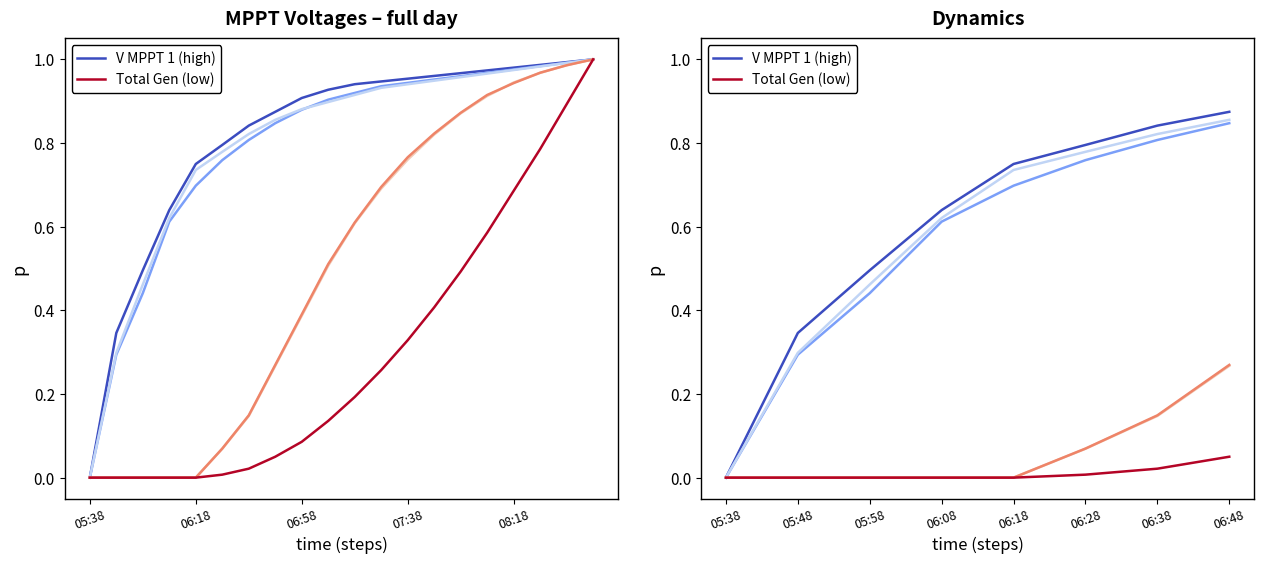

Count the number of categories in the chart.

8